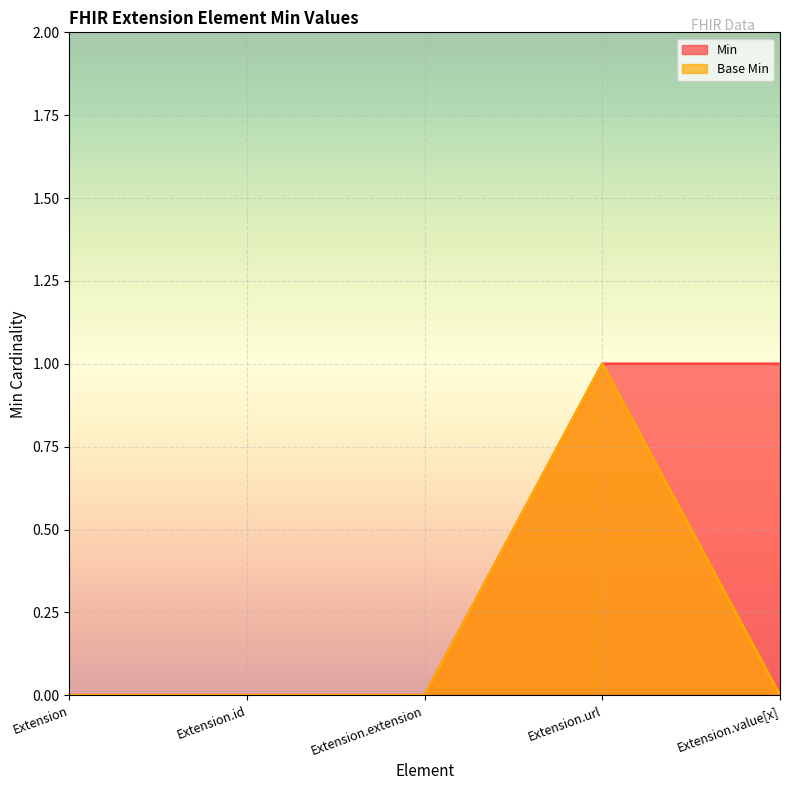

Which has a higher value, Extension.extension or Extension.value[x]?

Extension.value[x]